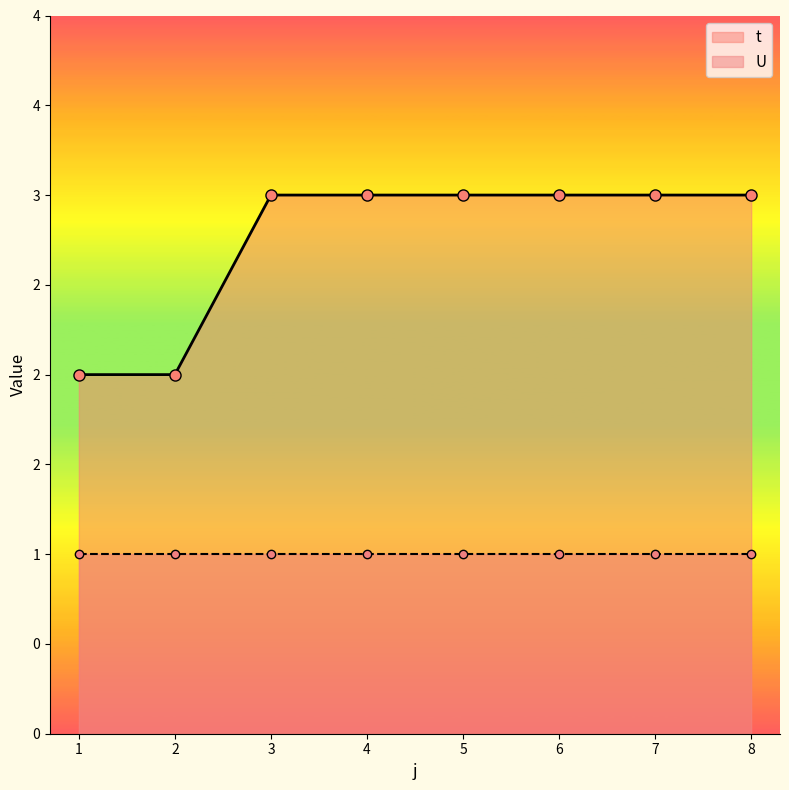

The value at 6 is 5. True or false?

False